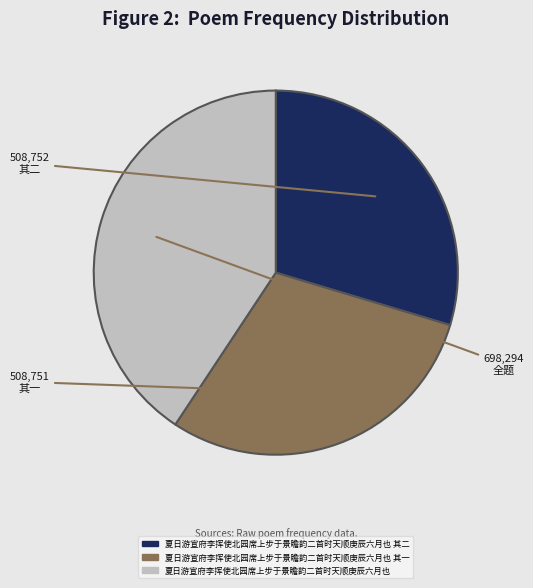

True or false: 夏日游宣府李挥使北园席上步于景瞻韵二首时天顺庚辰六月也 accounts for 41% of the total.

True